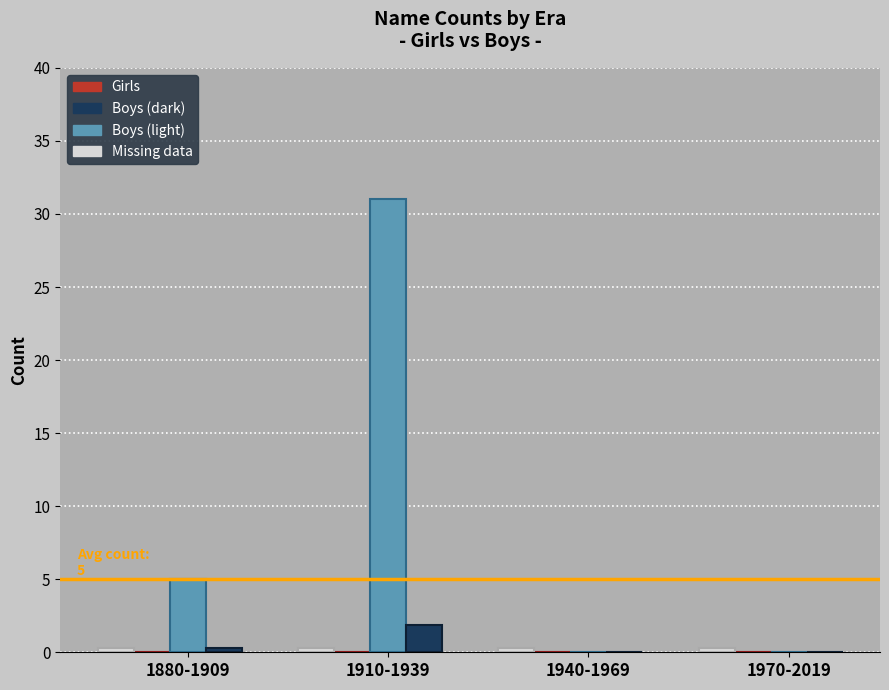

Are the bars horizontal?

No